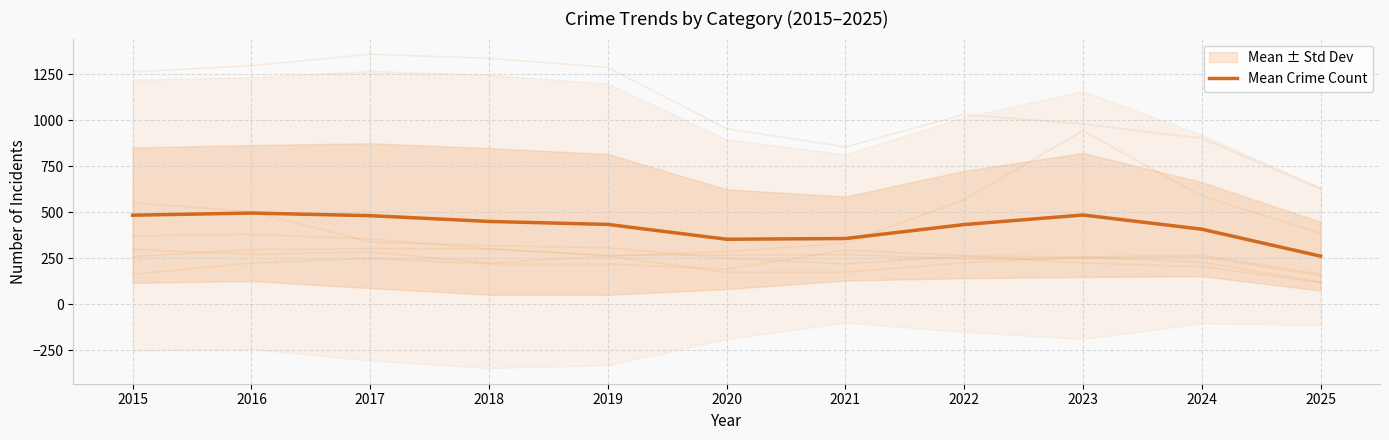

List the labels in order of value, largest first.

2016, 2023, 2015, 2017, 2018, 2019, 2022, 2024, 2021, 2020, 2025